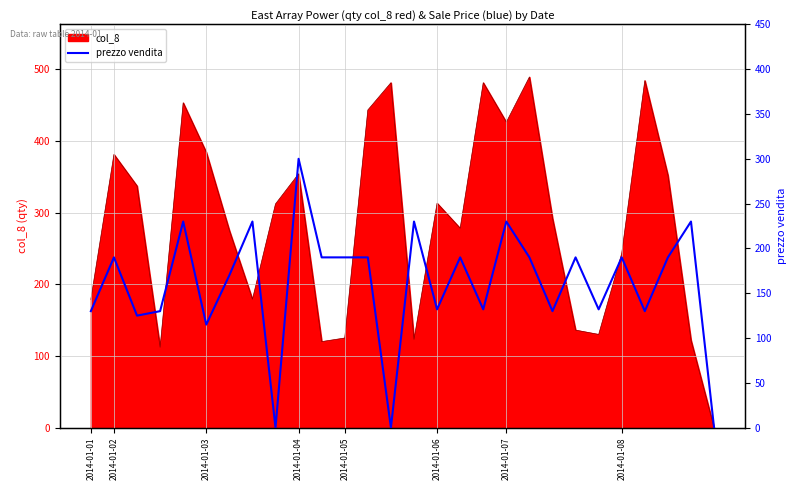

The chart shows a value of 132 at 17. True or false?

True